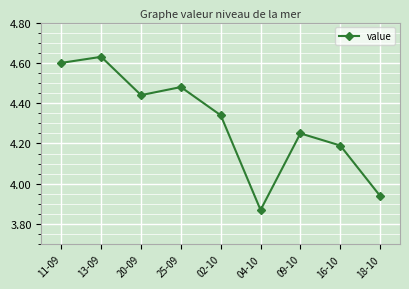

Where does the data first go above 4?

11-09